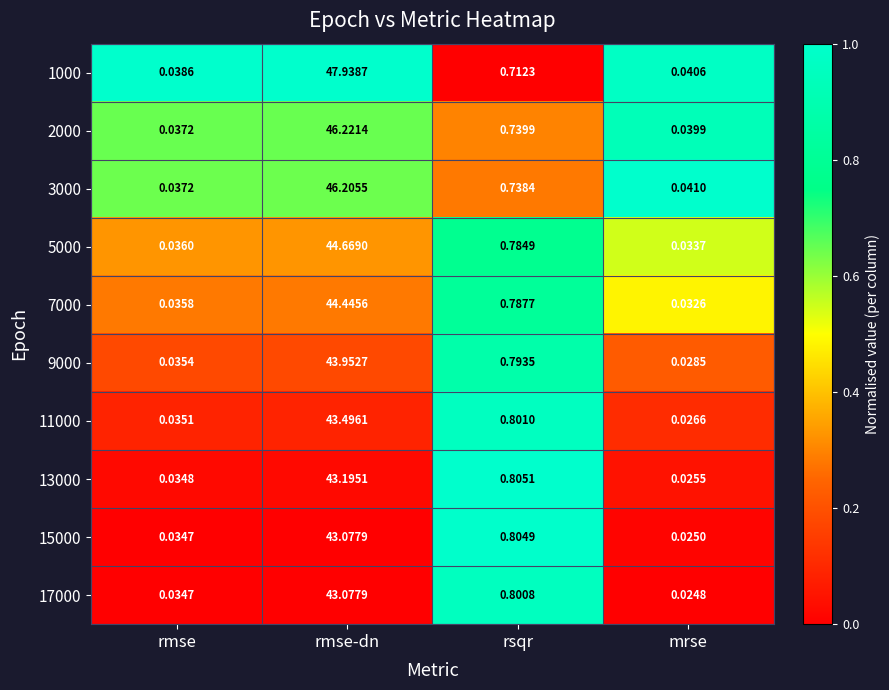

How many distinct data groups are displayed?

10